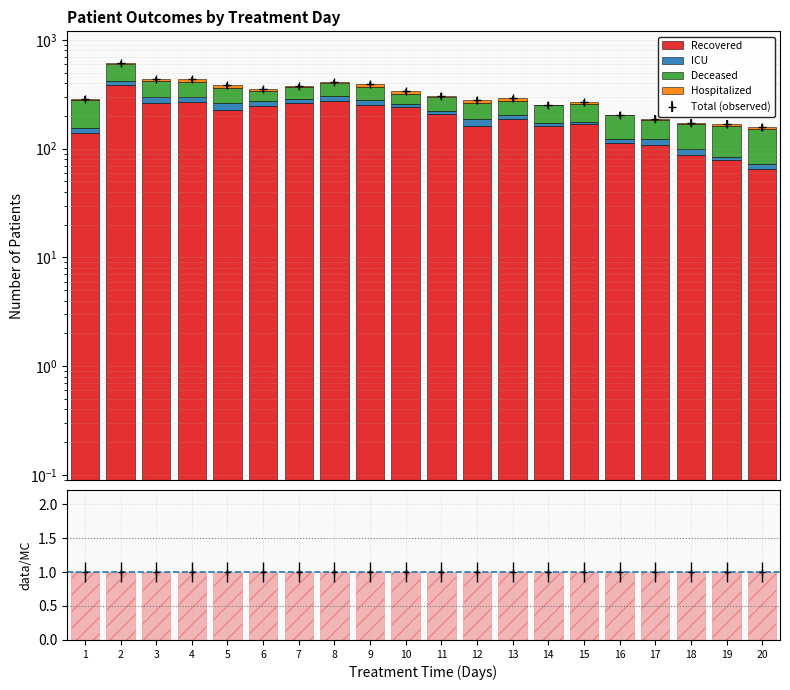

The value of Deceased at 14 is 43. True or false?

False